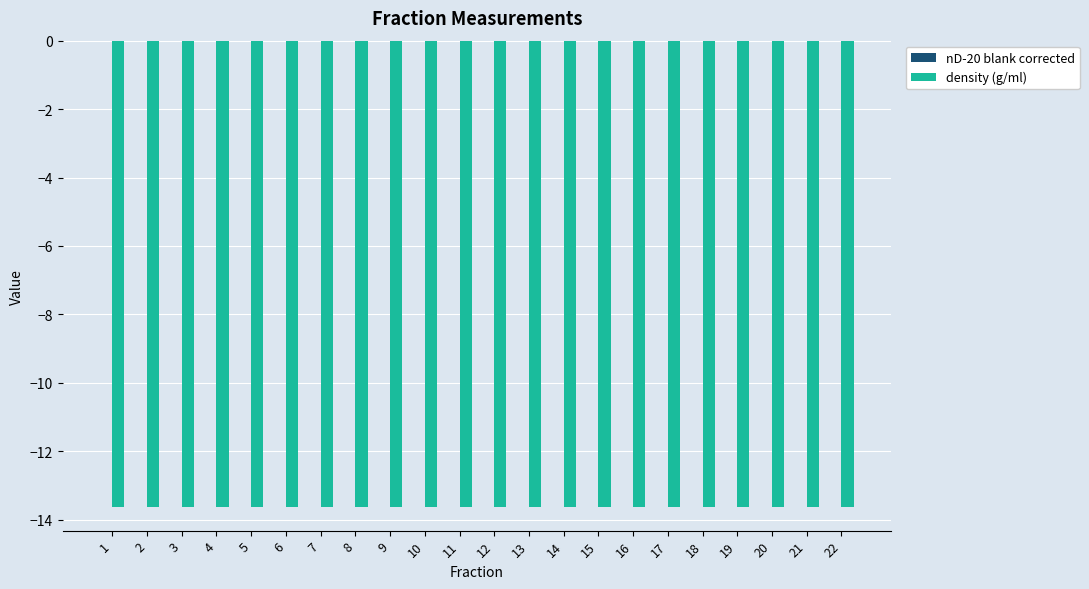

What is the maximum value for density (g/ml)?

-13.6